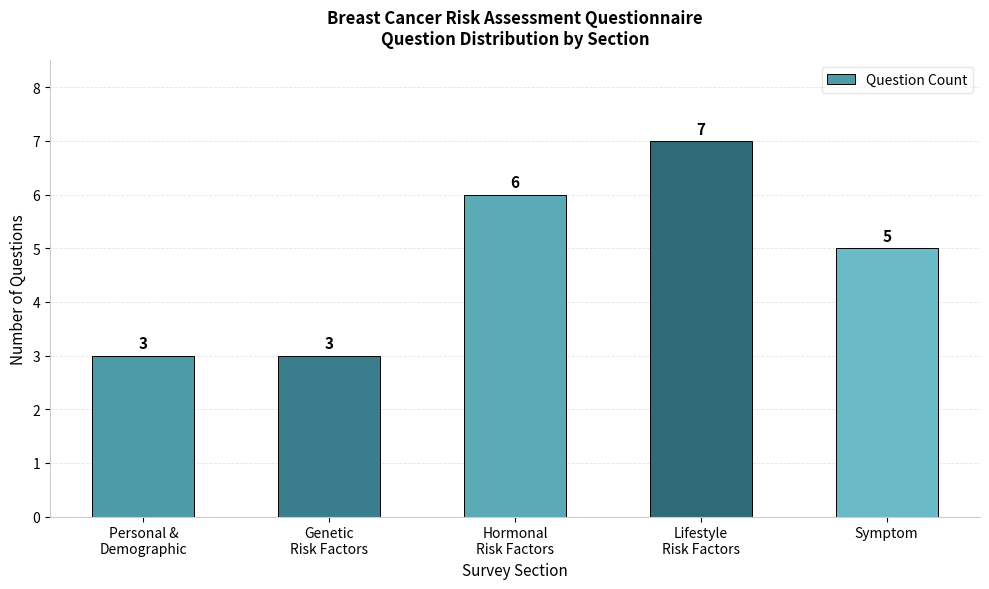

What is the minimum value shown in the chart?

3